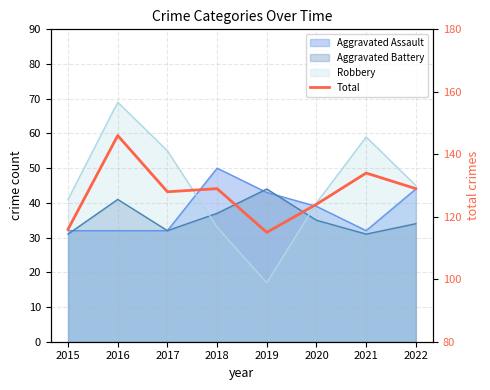

The value at 2018 is 28. True or false?

False